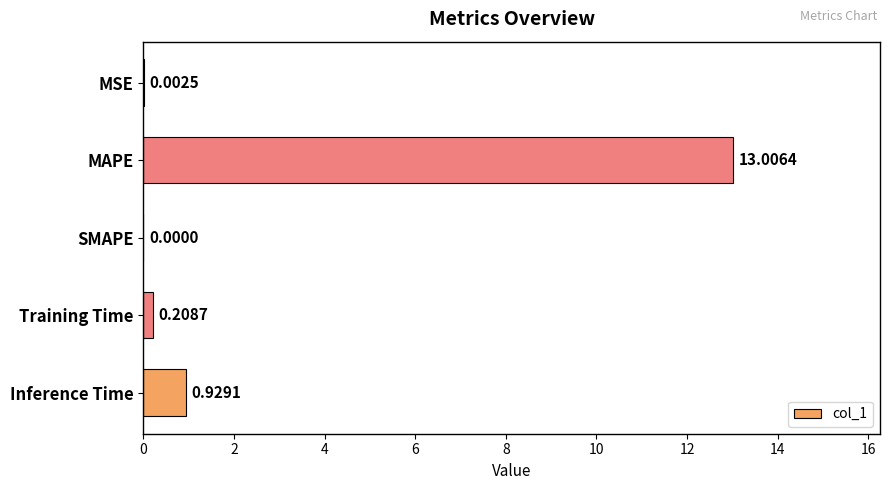

At which label is the value closest to 6?

Inference Time